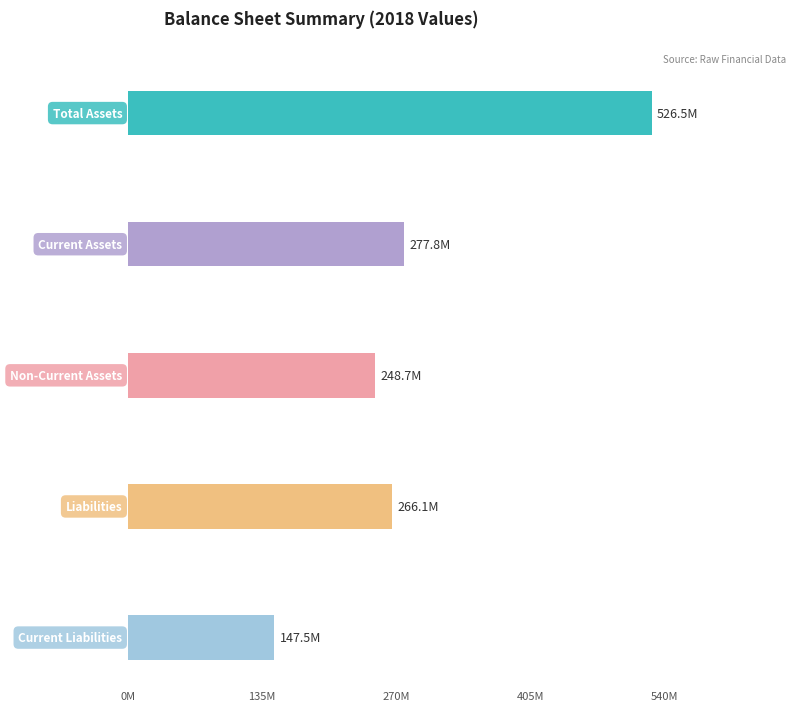

Which series has the largest total across all categories?

Total Assets